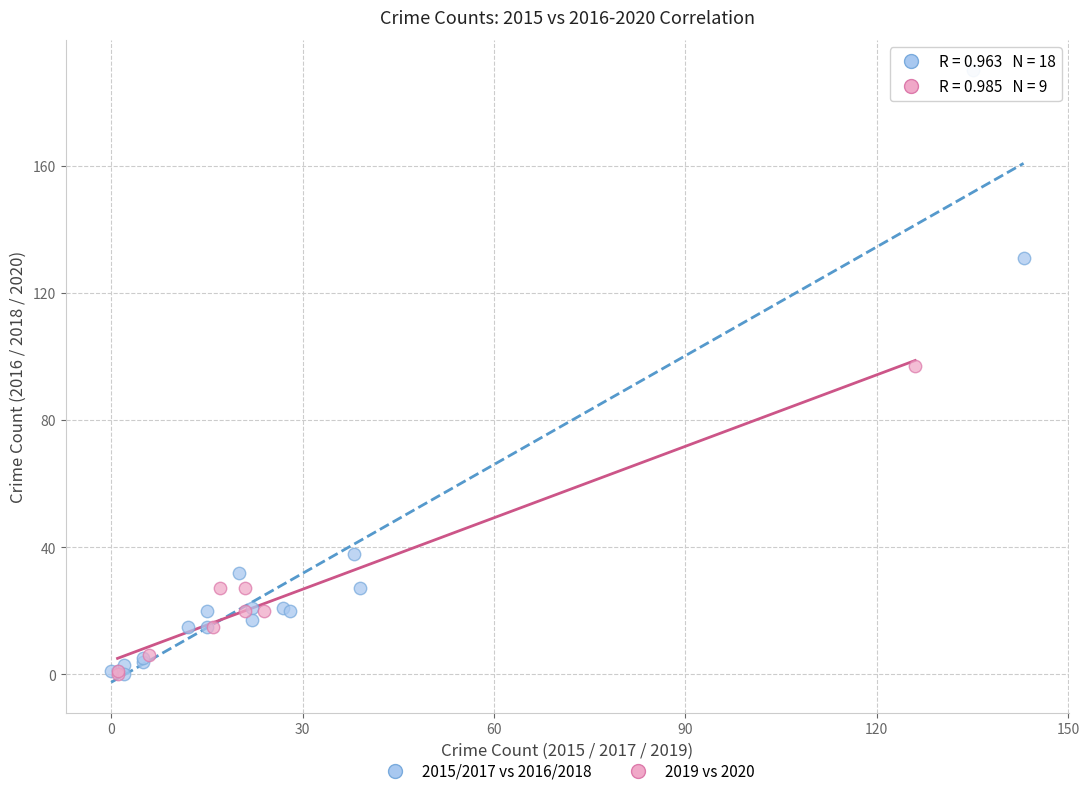

Which series has the largest Y range (max minus min)?

2015/2017 vs 2016/2018